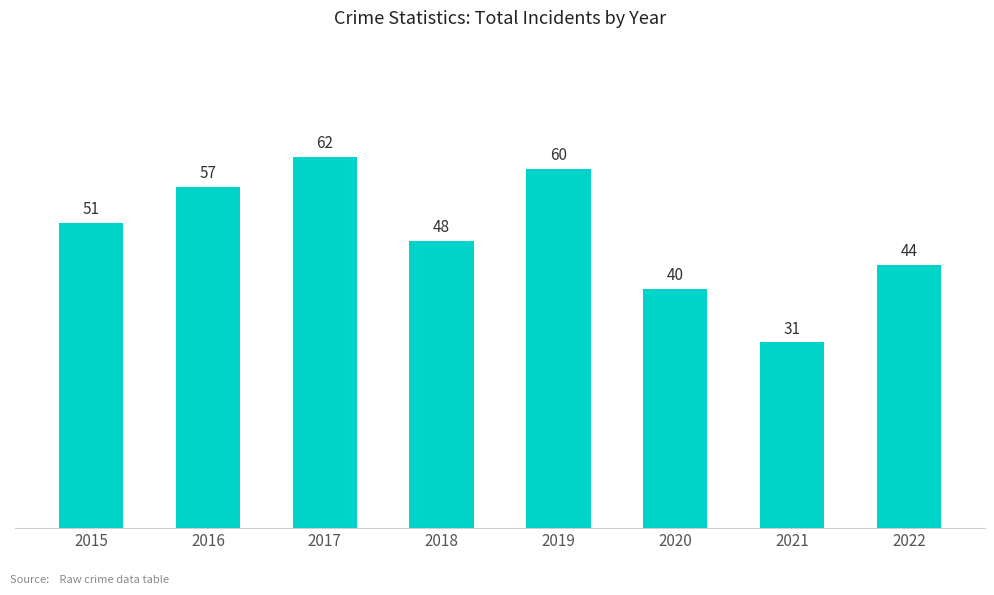

Are the bars grouped side by side (vs. stacked)?

No